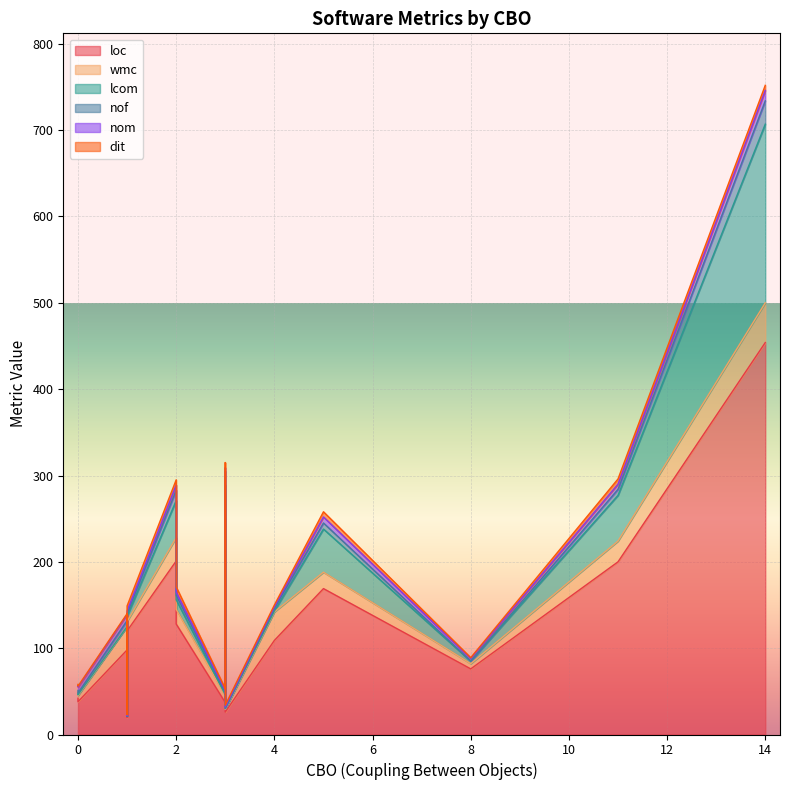

Is it true that dit equals 3 at 5?

False